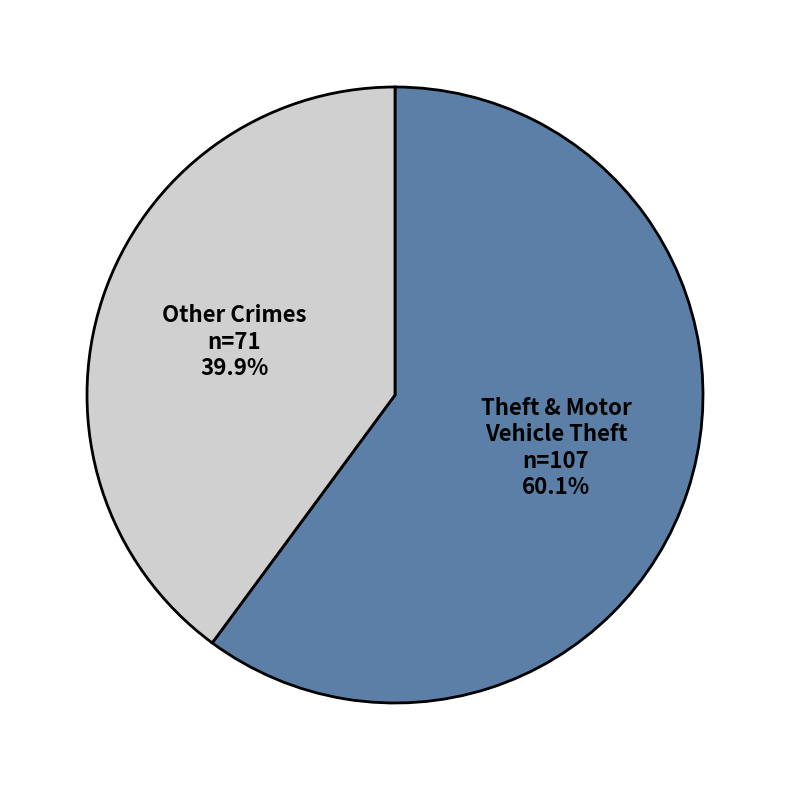

Does any single category account for the majority?

Yes